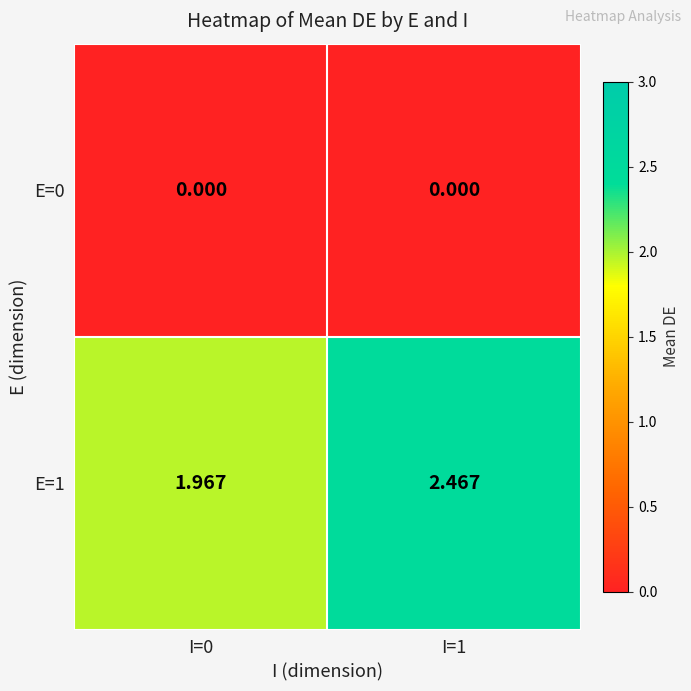

Is the value of E=0 at I=1 greater than the value of E=1 at I=1?

No